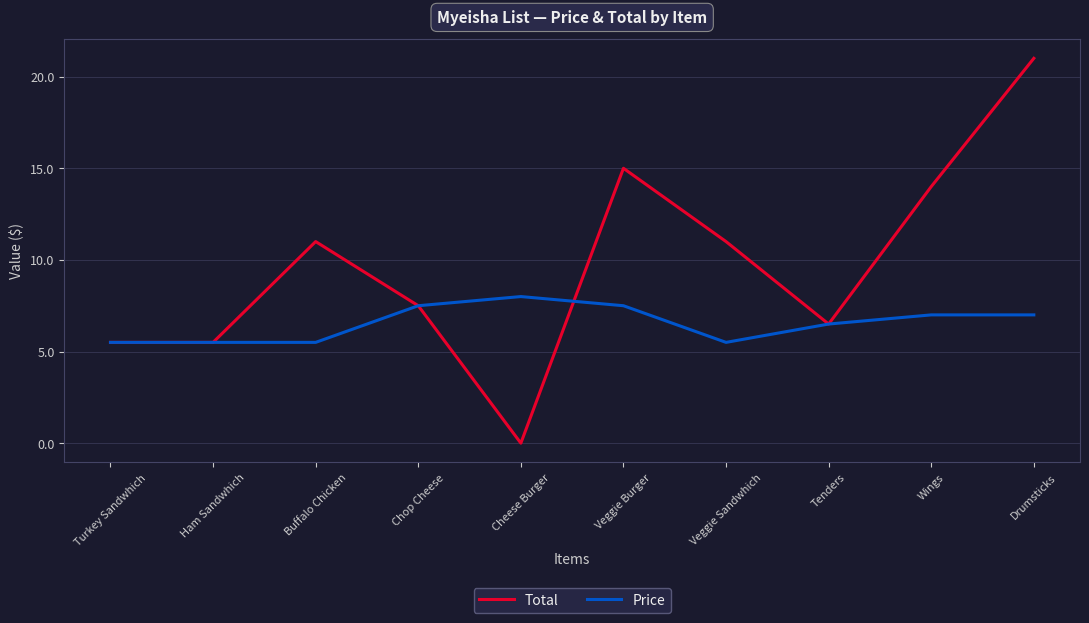

What is the difference between the maximum and minimum values in the Total series?

21.0